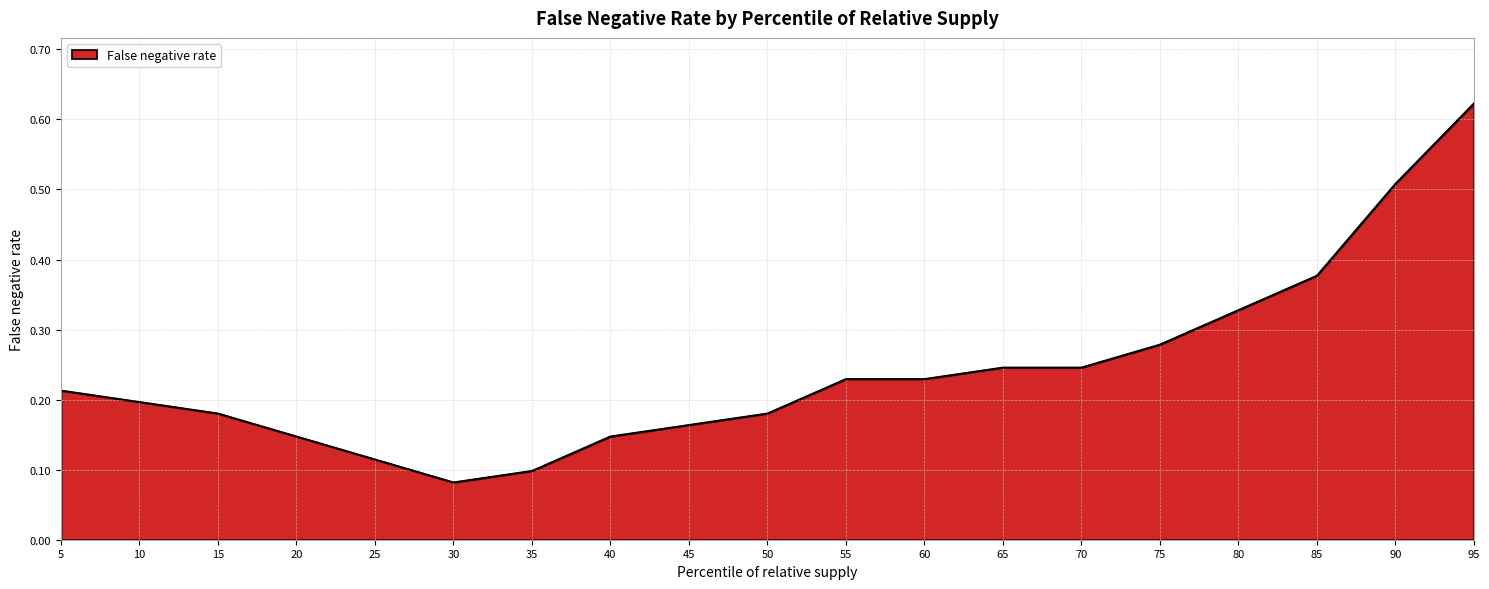

At which label is the value closest to 0?

30